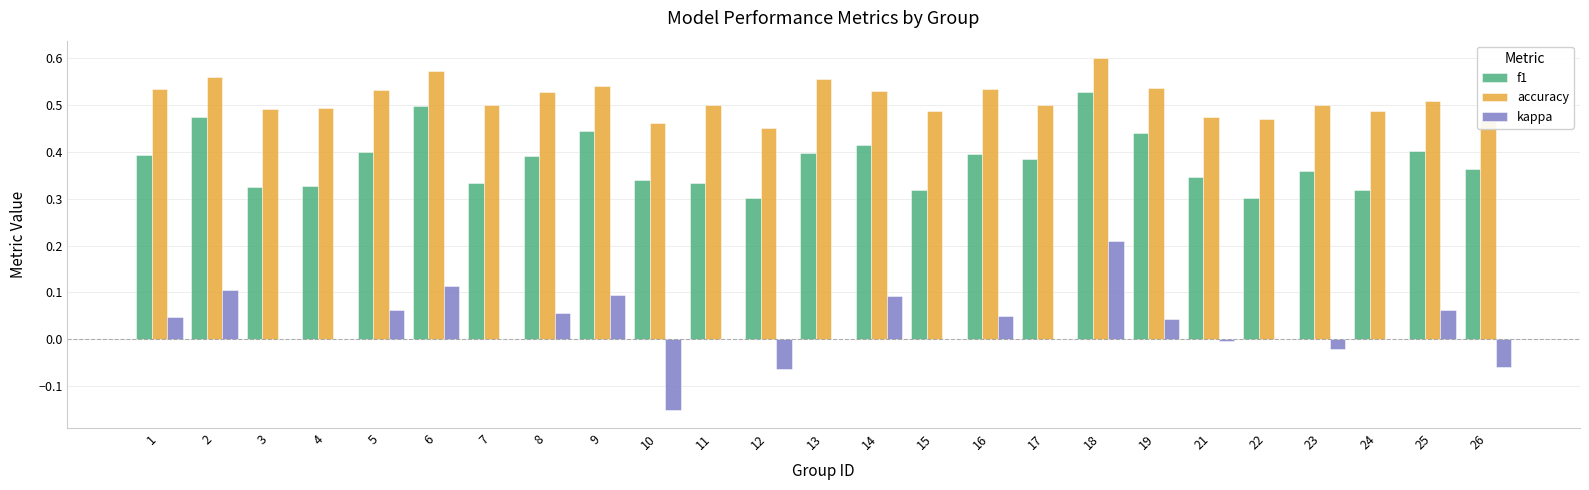

Which series has the largest total across all categories?

accuracy